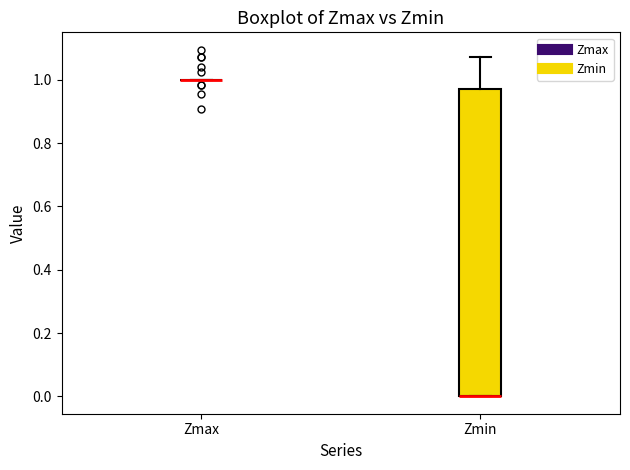

Reading left to right, read every box against the y-axis: the position of its median line, the range the box covers, and the ends of its whiskers. The values are not printed on the chart, so give them approximately, as read against the axis.

Zmax: box collapsed to a line at 1.00, whiskers 1.00 to 1.00
Zmin: median 0.00 (drawn on the box's lower edge), box 0.00 to 0.98, whiskers 0.00 to 1.08